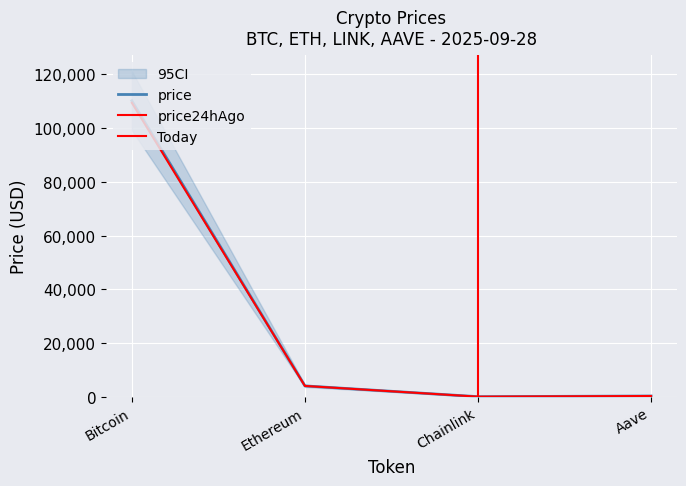

What is the label of the 1st point from the right?

Aave